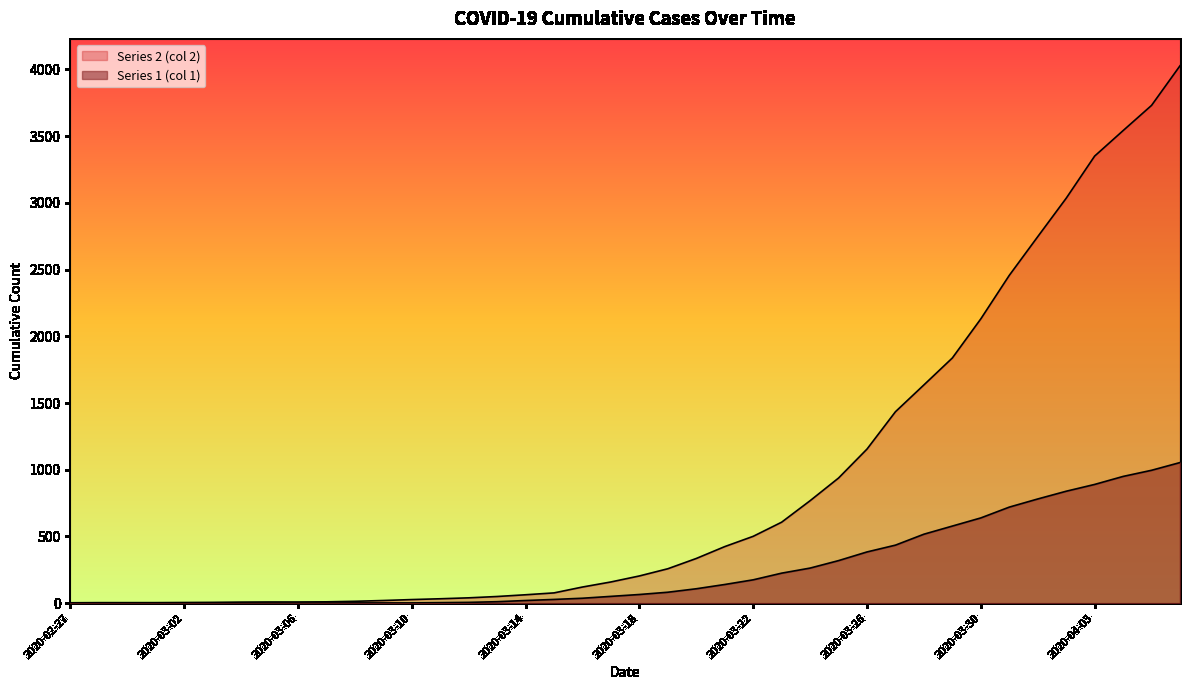

Which has a higher value, 2020-04-05 or 2020-02-29?

2020-04-05